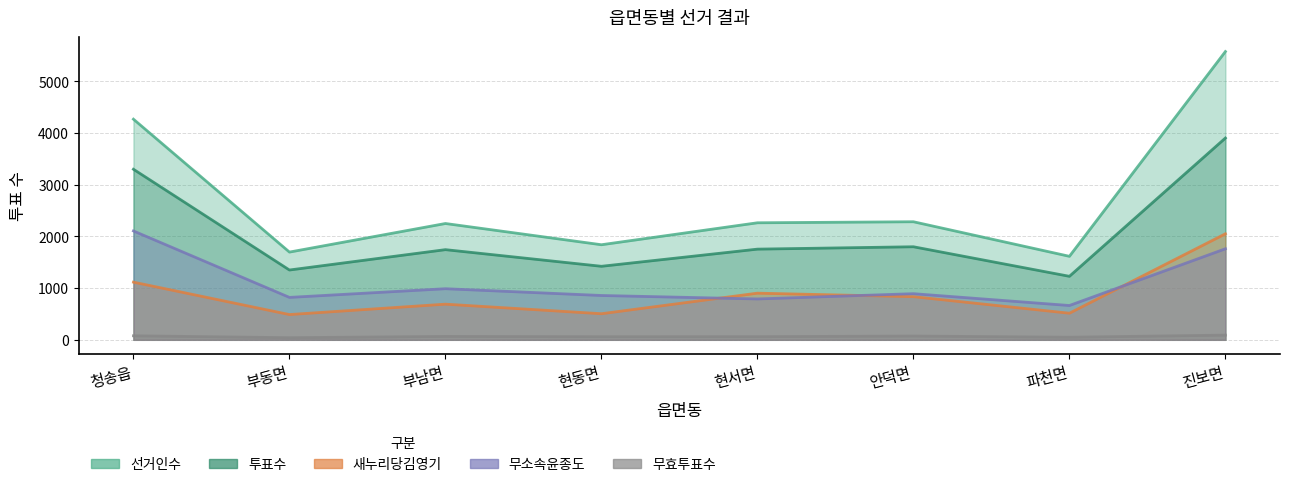

Reading right to left, extract all data points from this chart.

선거인수: 5579	1616	2285	2265	1840	2251	1698	4270
투표수: 3905	1229	1801	1755	1423	1745	1351	3301
새누리당김영기: 2052	515	835	903	505	690	489	1116
무소속윤종도: 1762	664	893	791	858	989	821	2107
무효투표수: 91	50	73	61	60	66	41	78